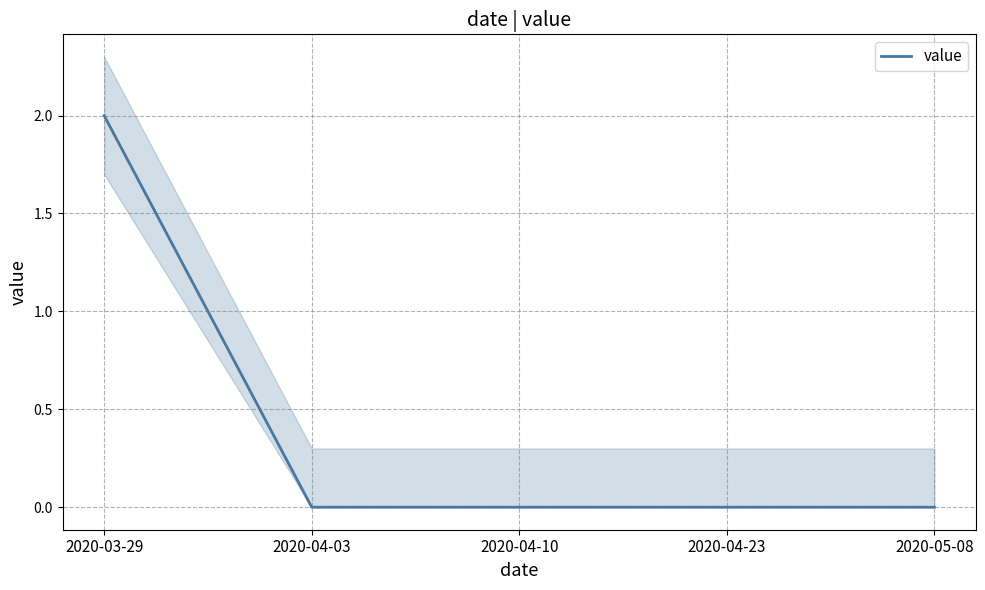

How many lines are shown in the chart?

1